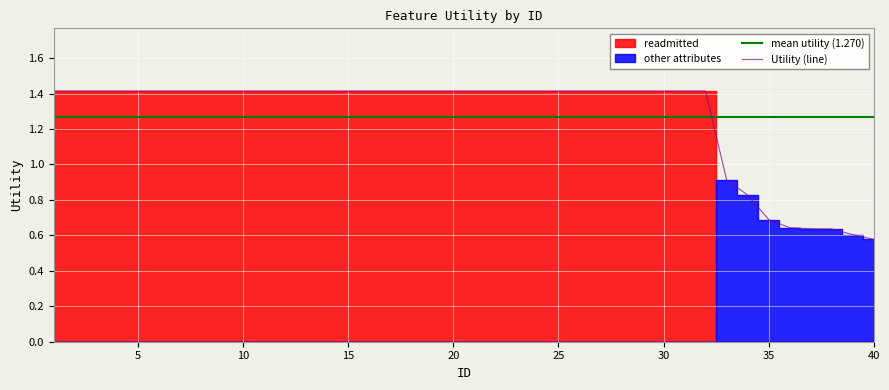

What is the minimum value shown in the chart?

0.6